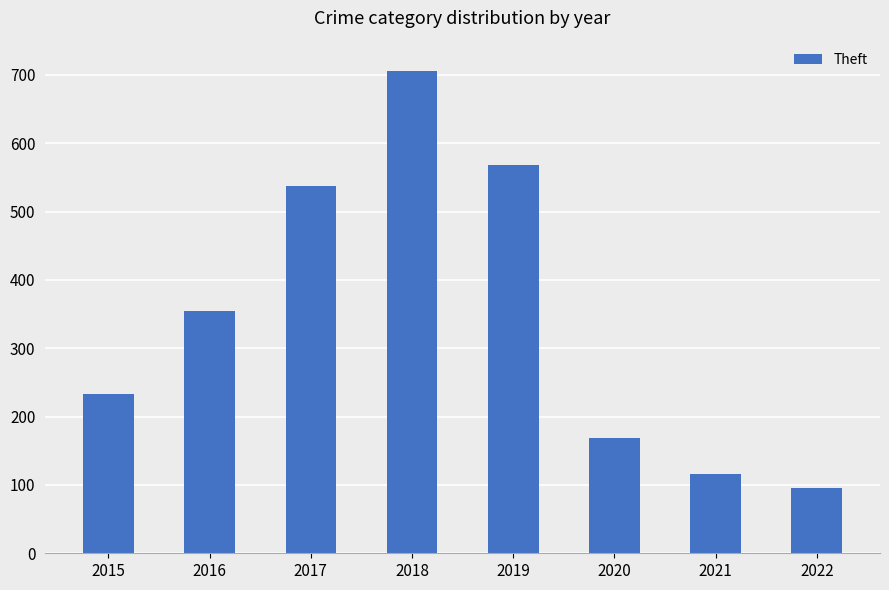

Reading right to left, transcribe all the data shown in this chart.

95	116	168	568	705	538	354	233